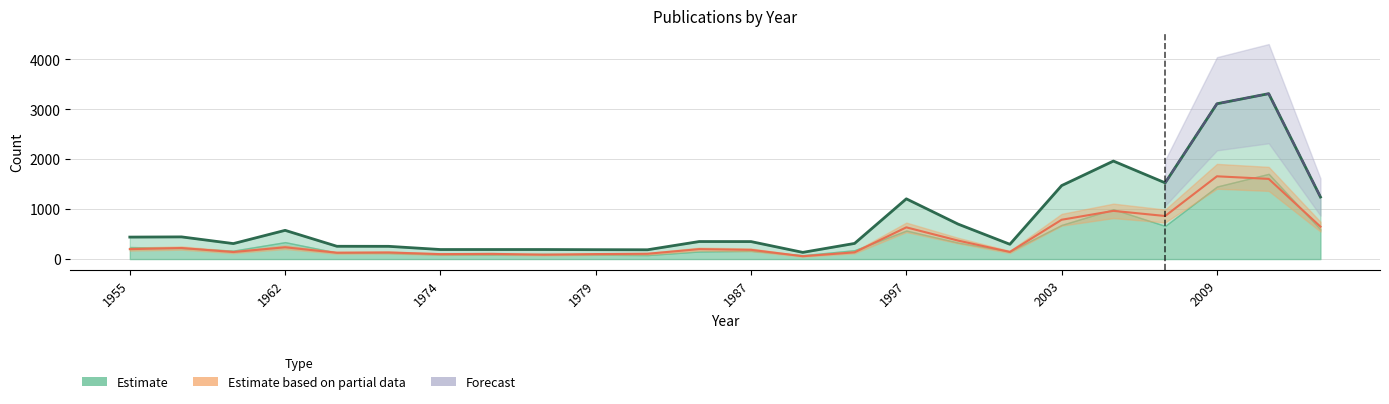

True or false: col_0 has more than 0 points higher than both neighbors.

True